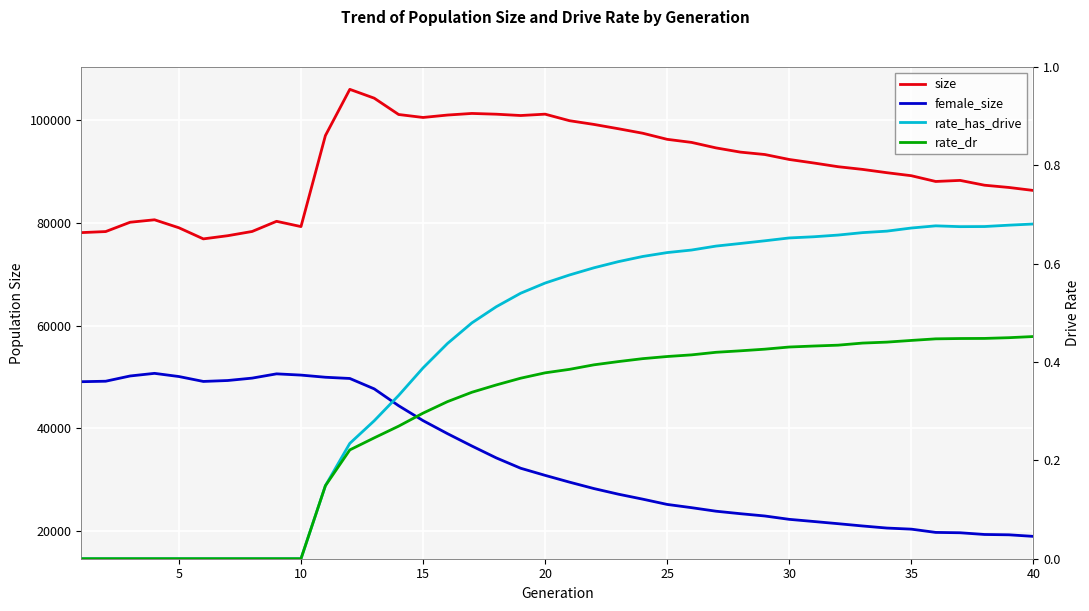

Rank the series at 40 from highest to lowest value.

size, female_size, rate_has_drive, rate_dr